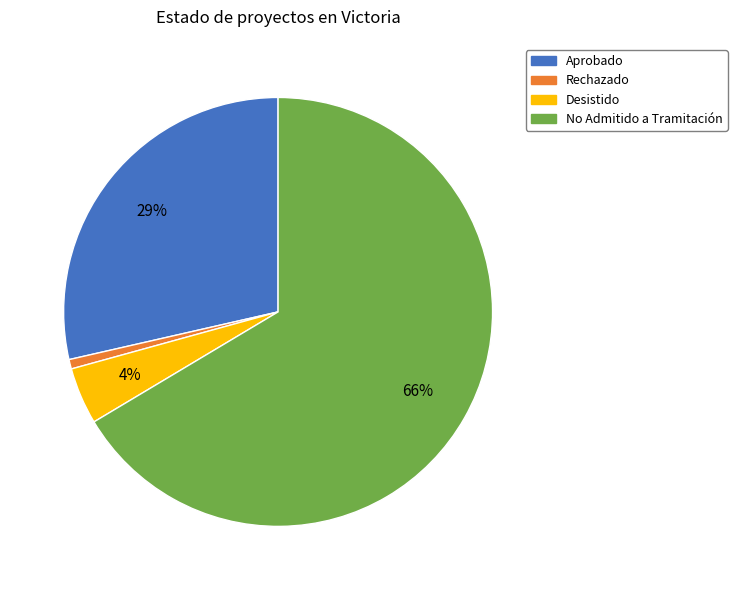

To the nearest percent, what percentage of the pie is Rechazado?

1%